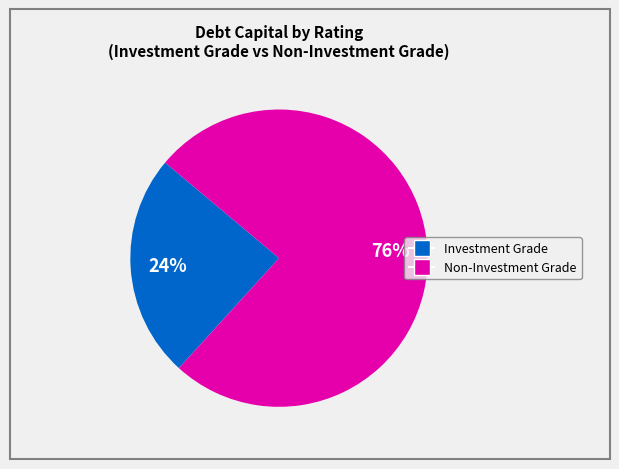

To the nearest percent, what is the average slice percentage?

50%